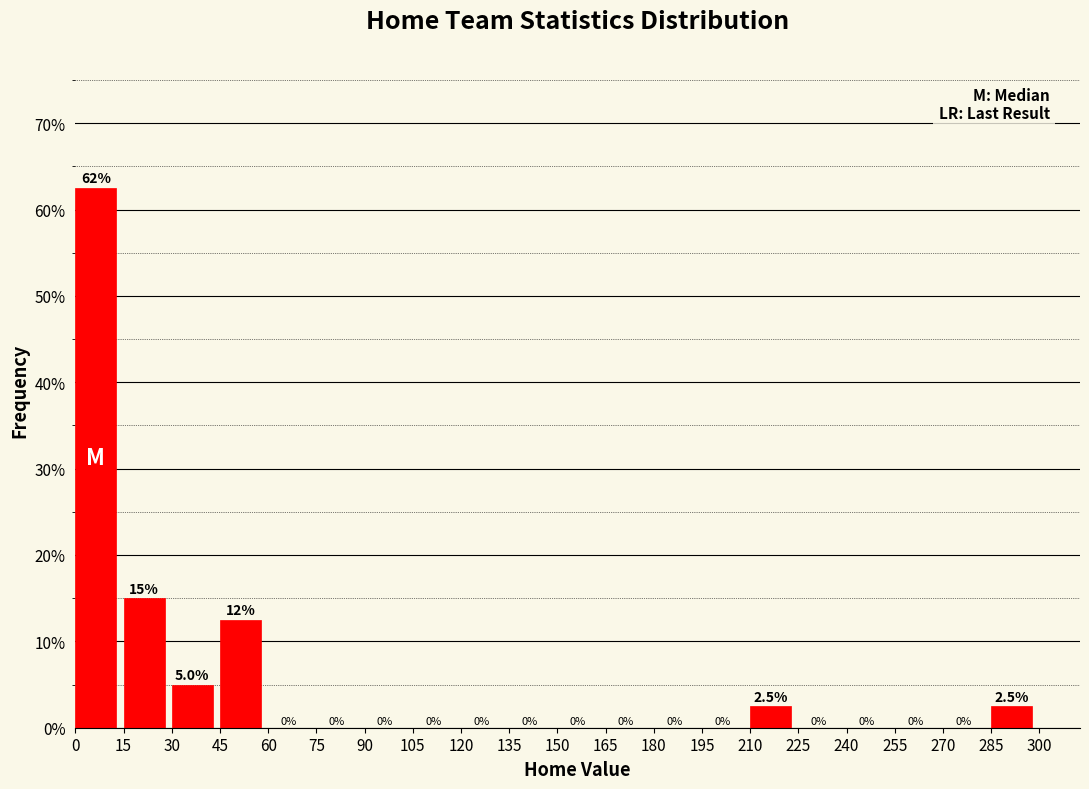

Over which range of the x-axis is the bar tallest?

0 to 15